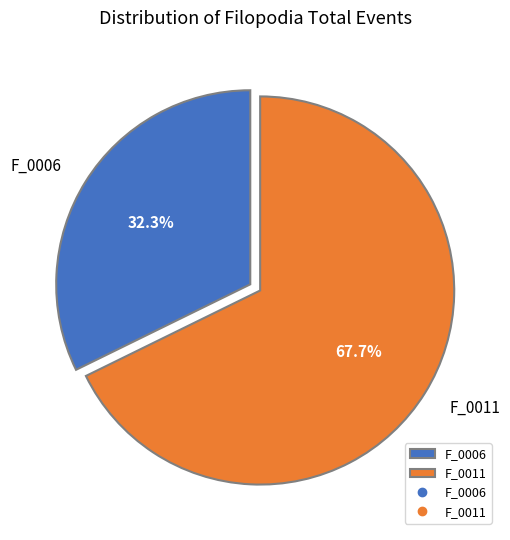

To the nearest percent, what portion does F_0011 represent?

68%